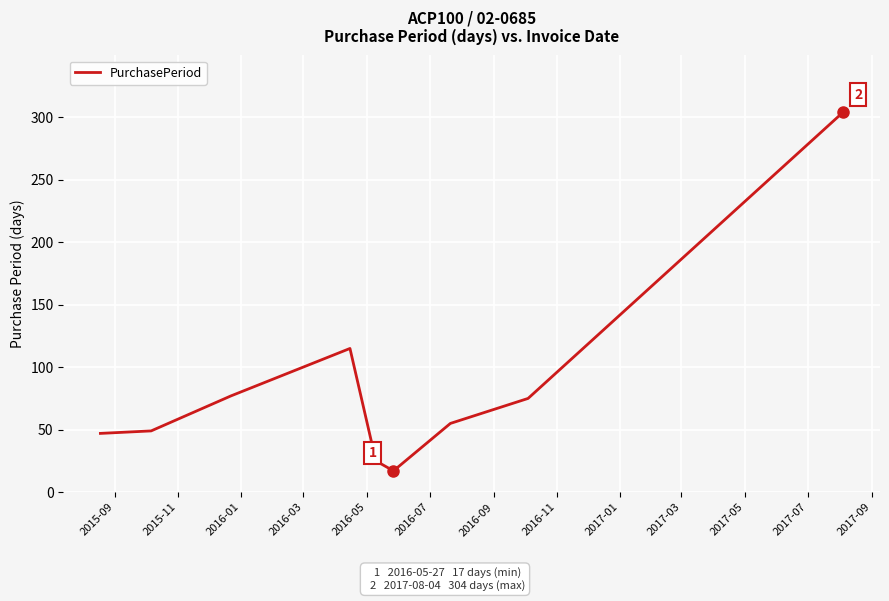

What is the minimum value shown in the chart?

17